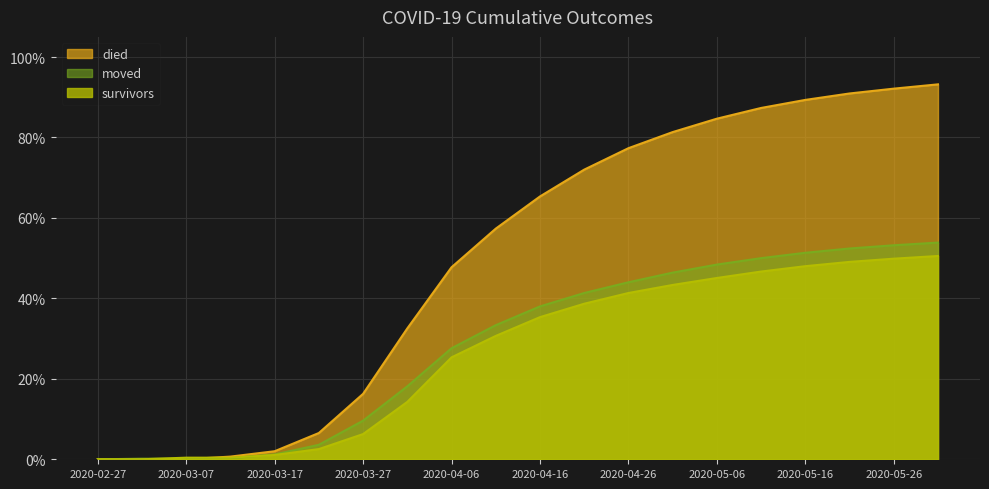

What is the label of the 19th point from the right?

2020-03-02